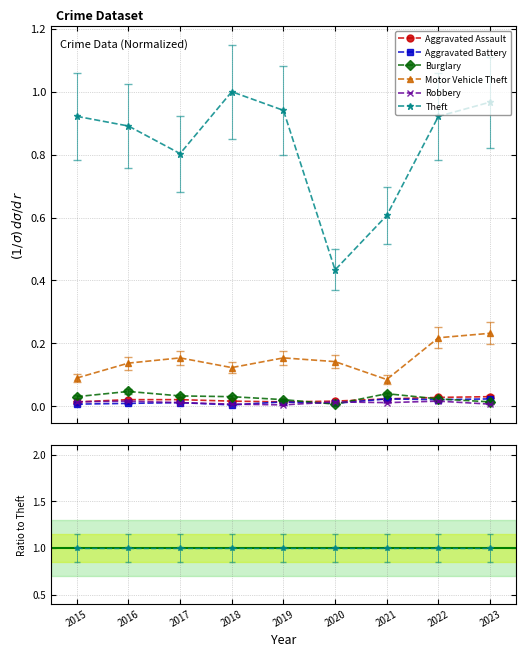

How many lines are shown in the chart?

6